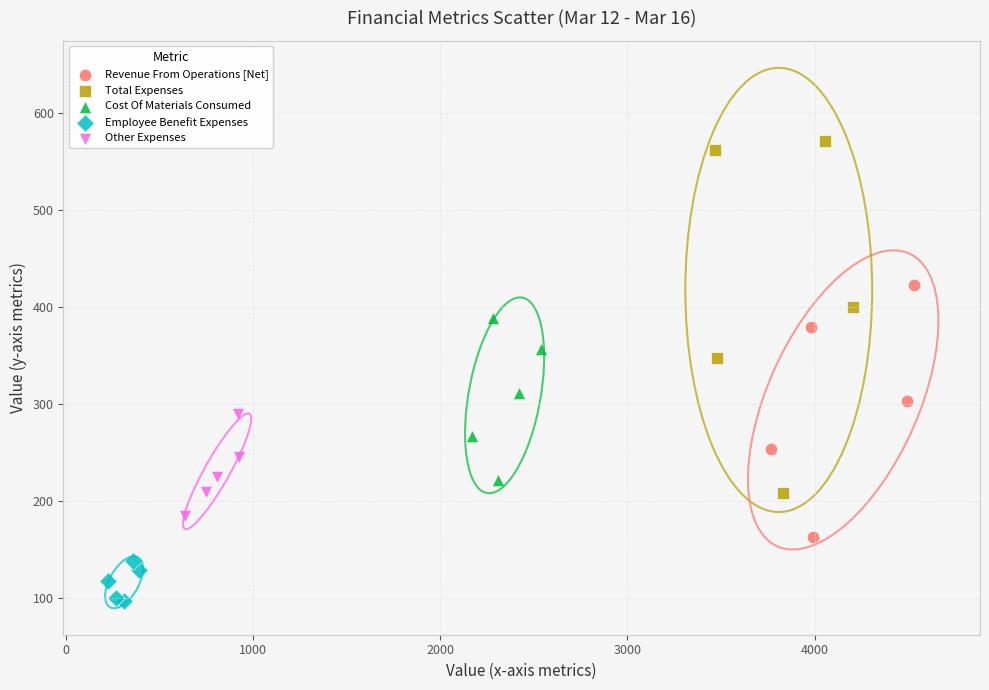

Which series contains the lowest Y value?

Employee Benefit Expenses